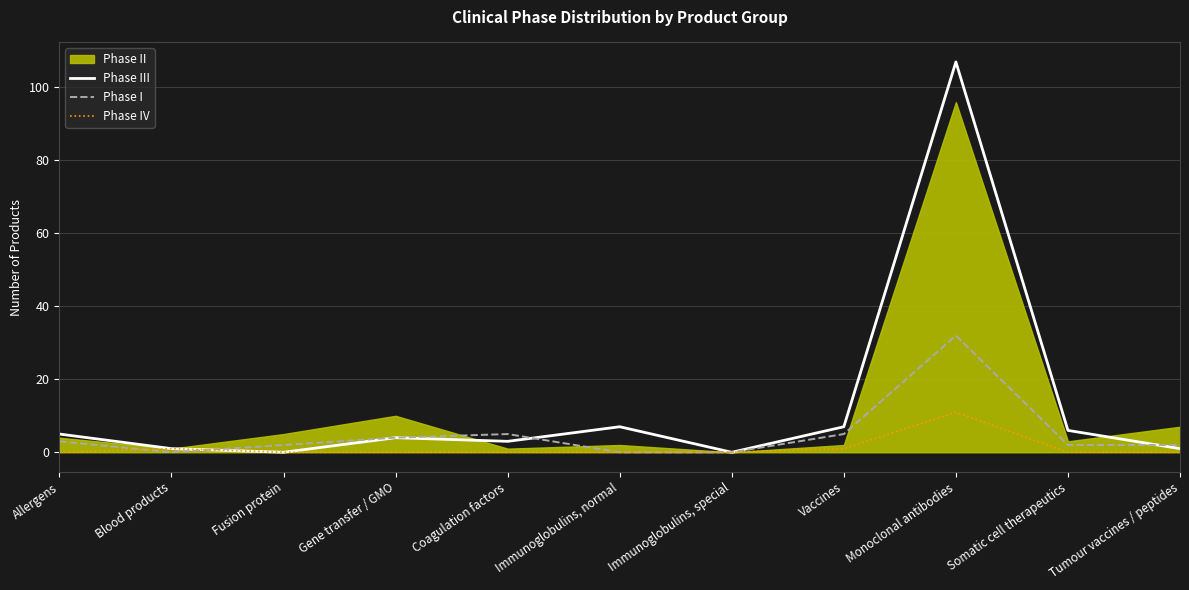

Rank the categories by Phase IV value from lowest to highest.

Allergens, Fusion protein, Gene transfer / GMO, Coagulation factors, Immunoglobulins, normal, Immunoglobulins, special, Somatic cell therapeutics, Tumour vaccines / peptides, Blood products, Vaccines, Monoclonal antibodies